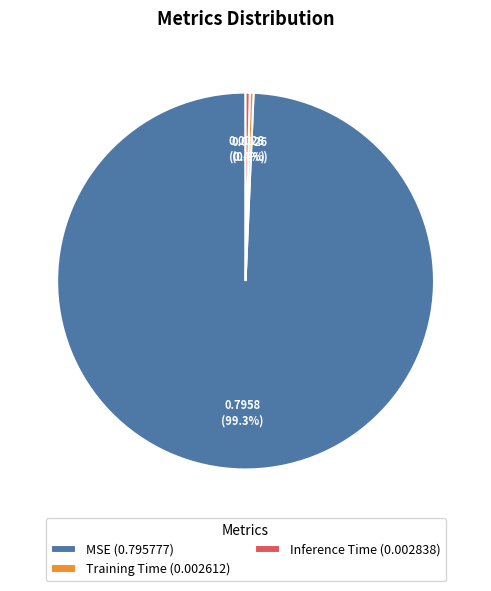

To the nearest percent, what percentage of the pie is MSE?

99%